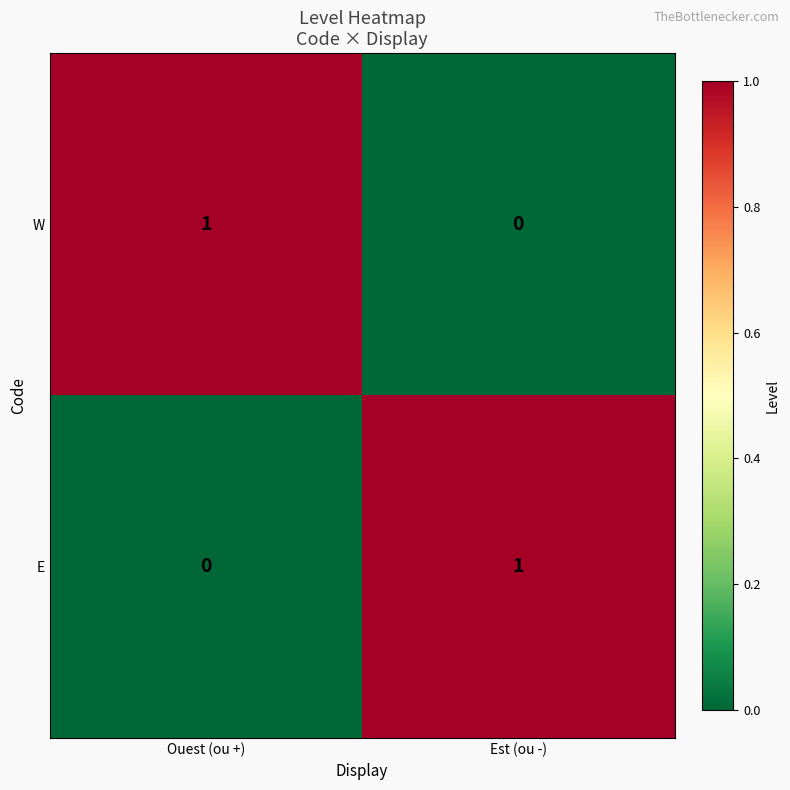

At which label does E reach its peak?

Est (ou -)